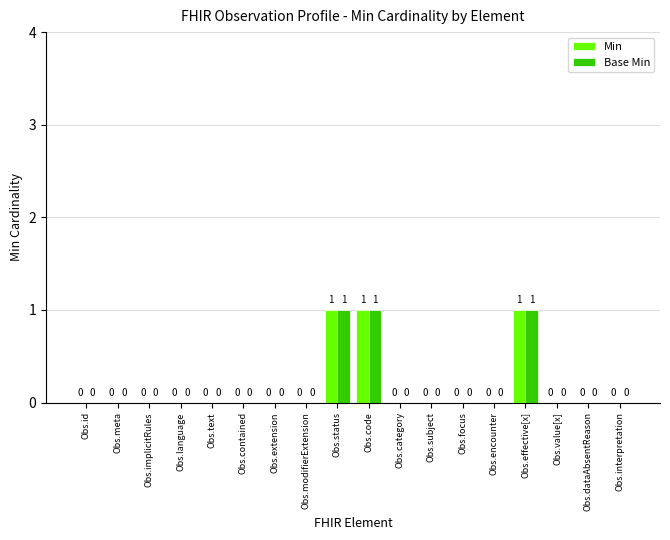

How many Base Min values are between 0 and 1?

18